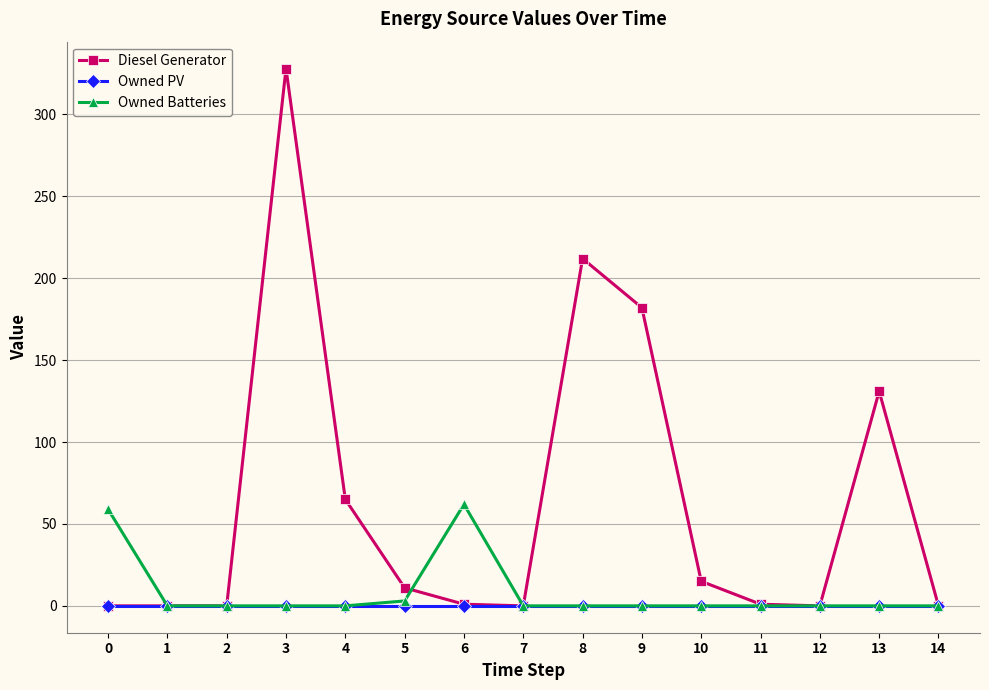

What is the sum of all Owned Batteries values?

124